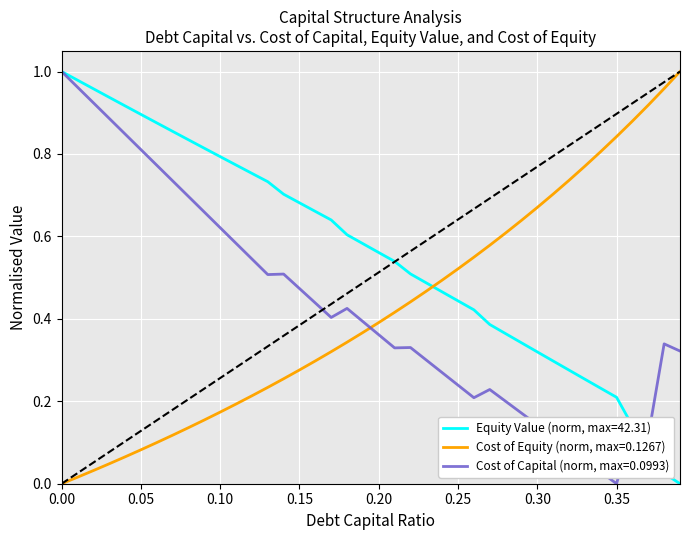

After their last crossing, which series has the higher values: Cost of Equity (norm, max=0.1267) or Equity Value (norm, max=42.31)?

Cost of Equity (norm, max=0.1267)